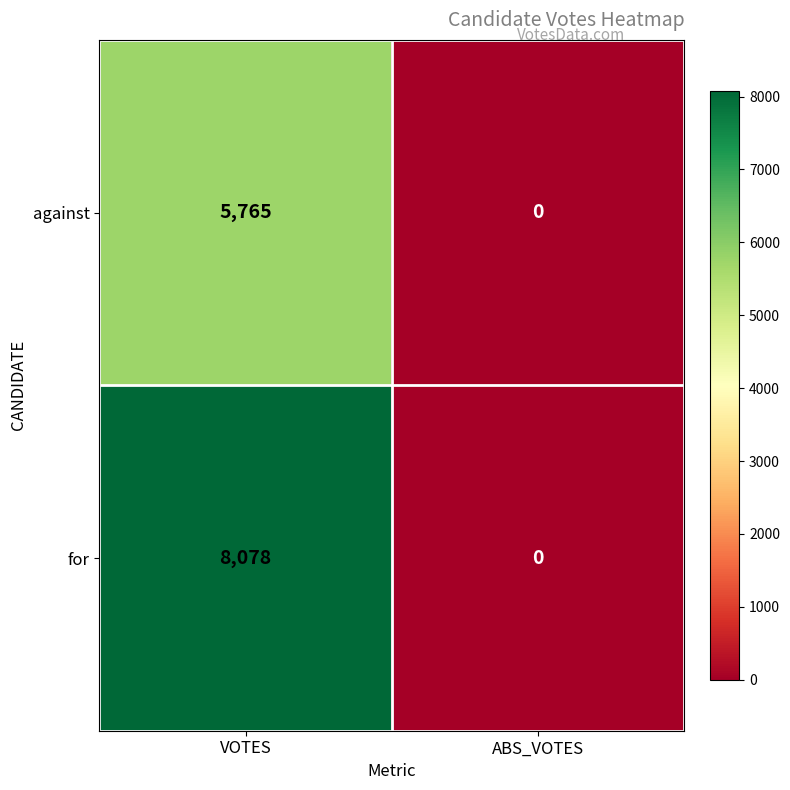

What value does the for series have at VOTES, to the nearest 100?

8100